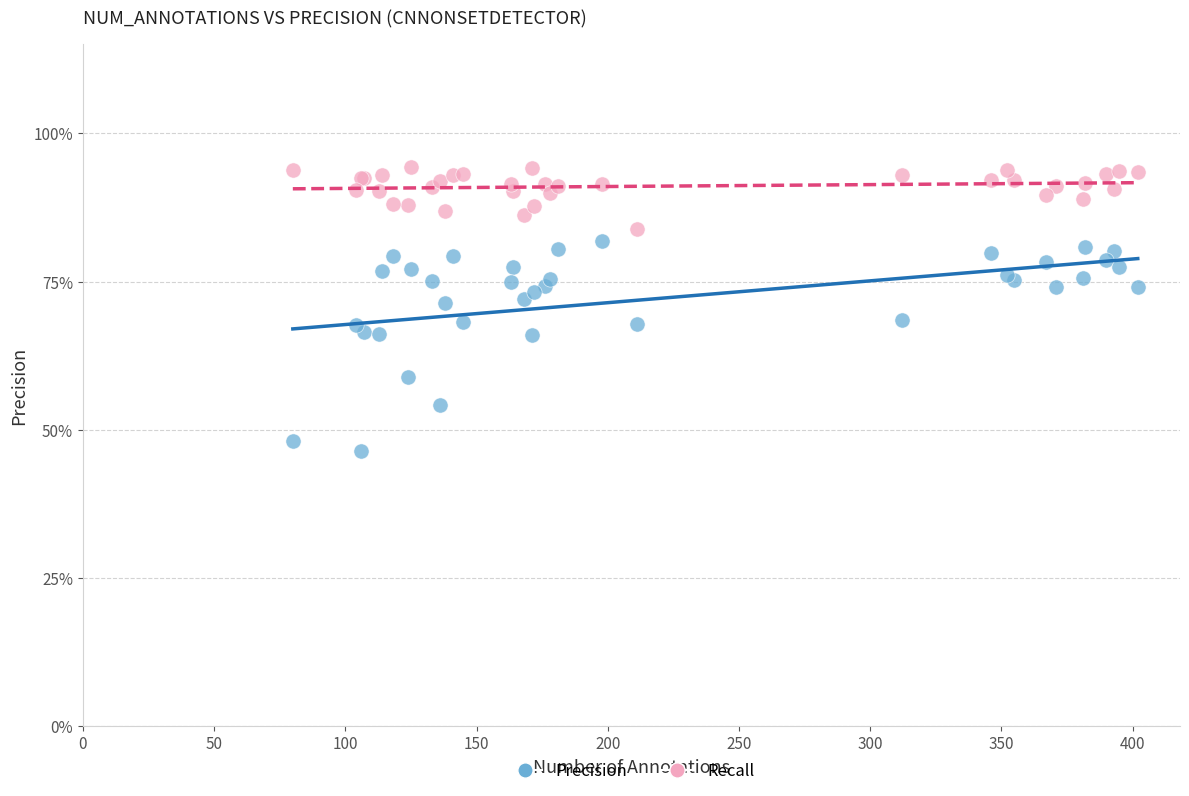

Which series contains the highest Y value?

Recall